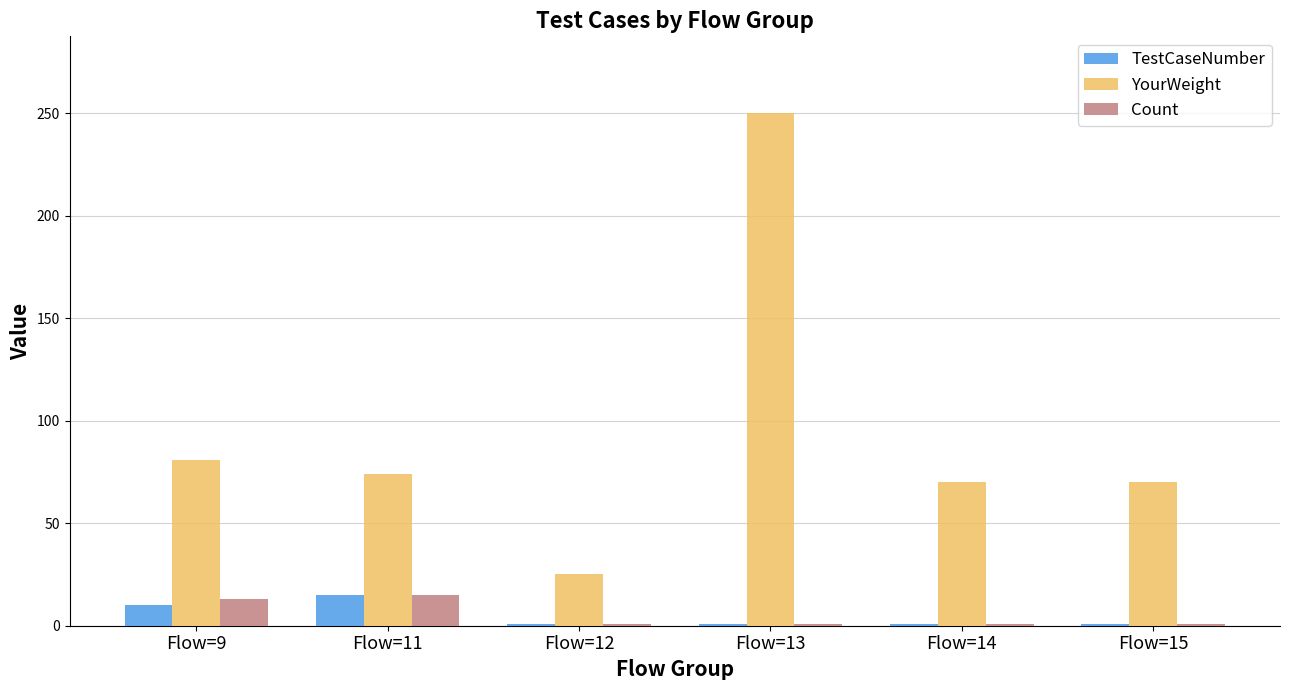

Is it true that Count equals 15 at Flow=11?

True